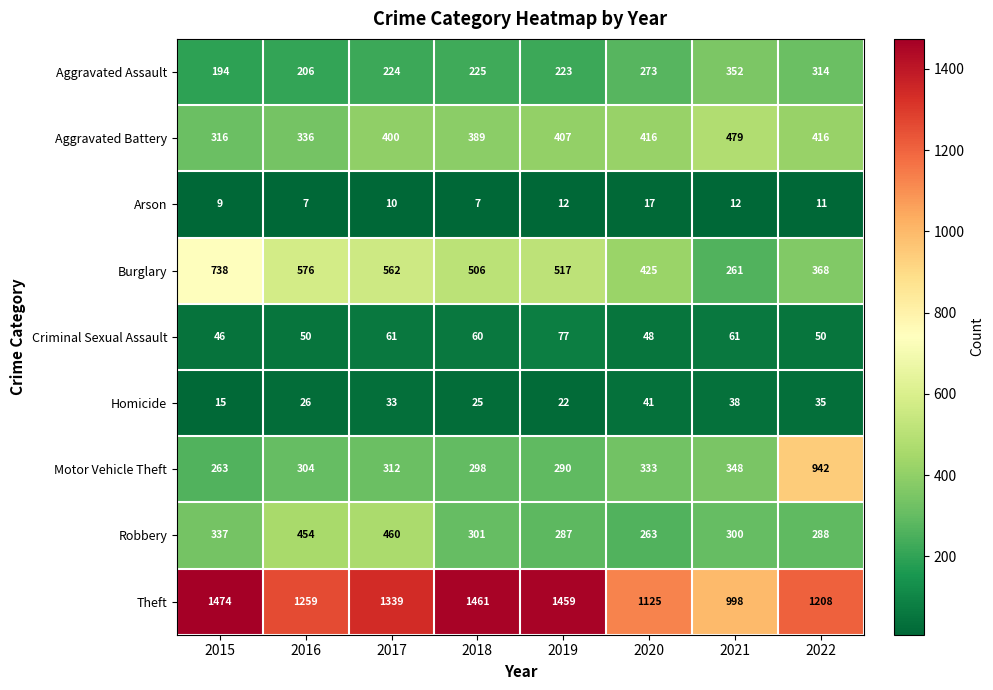

What is the difference between the second highest and minimum values in the Criminal Sexual Assault series?

15